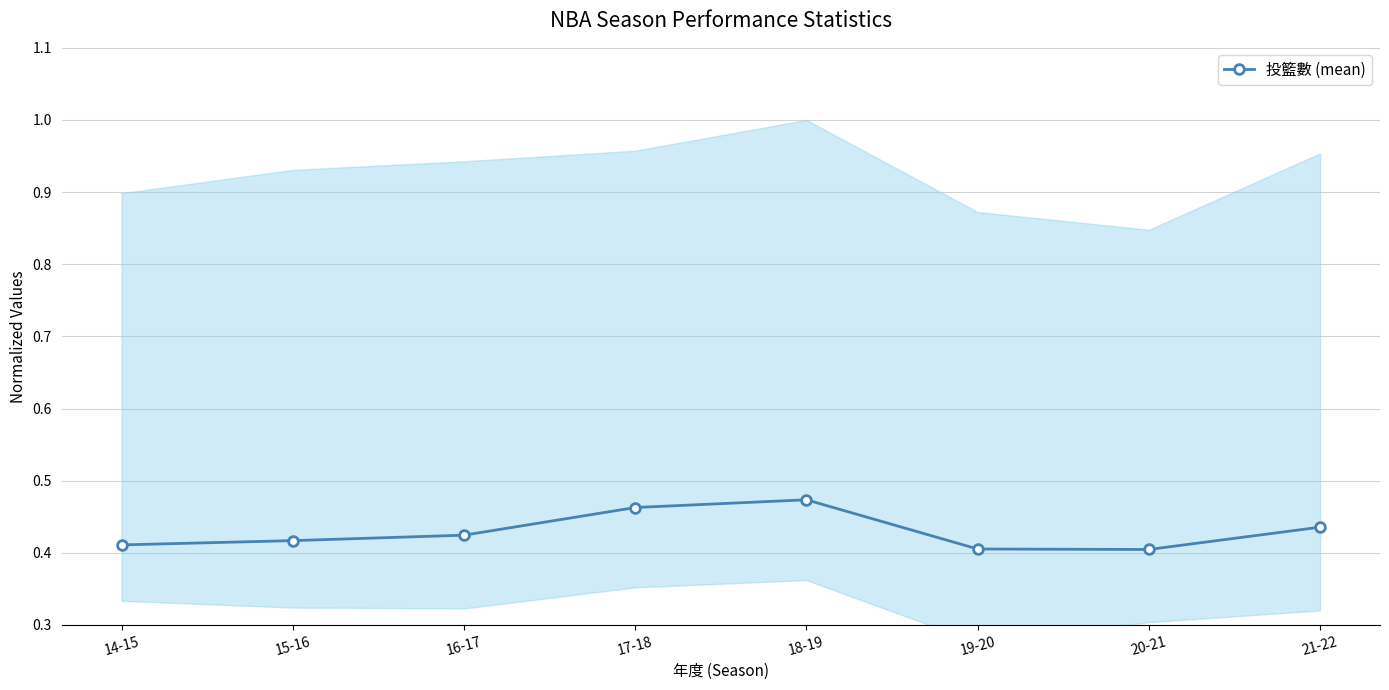

Which has a higher value, 18-19 or 21-22?

18-19